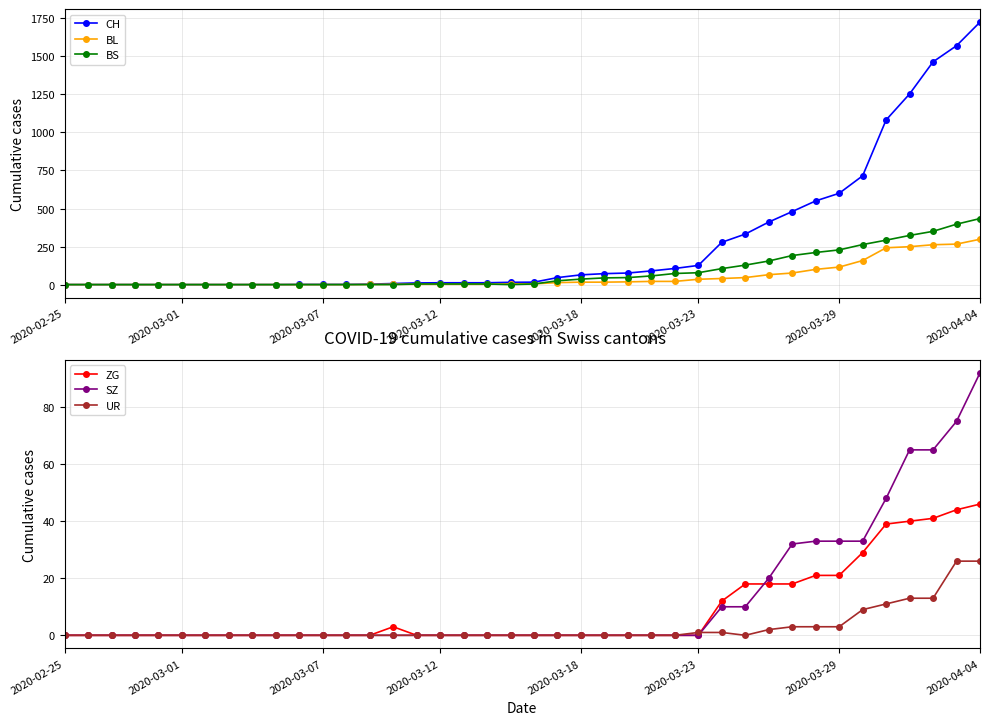

How many positive values does the BS series have?

24